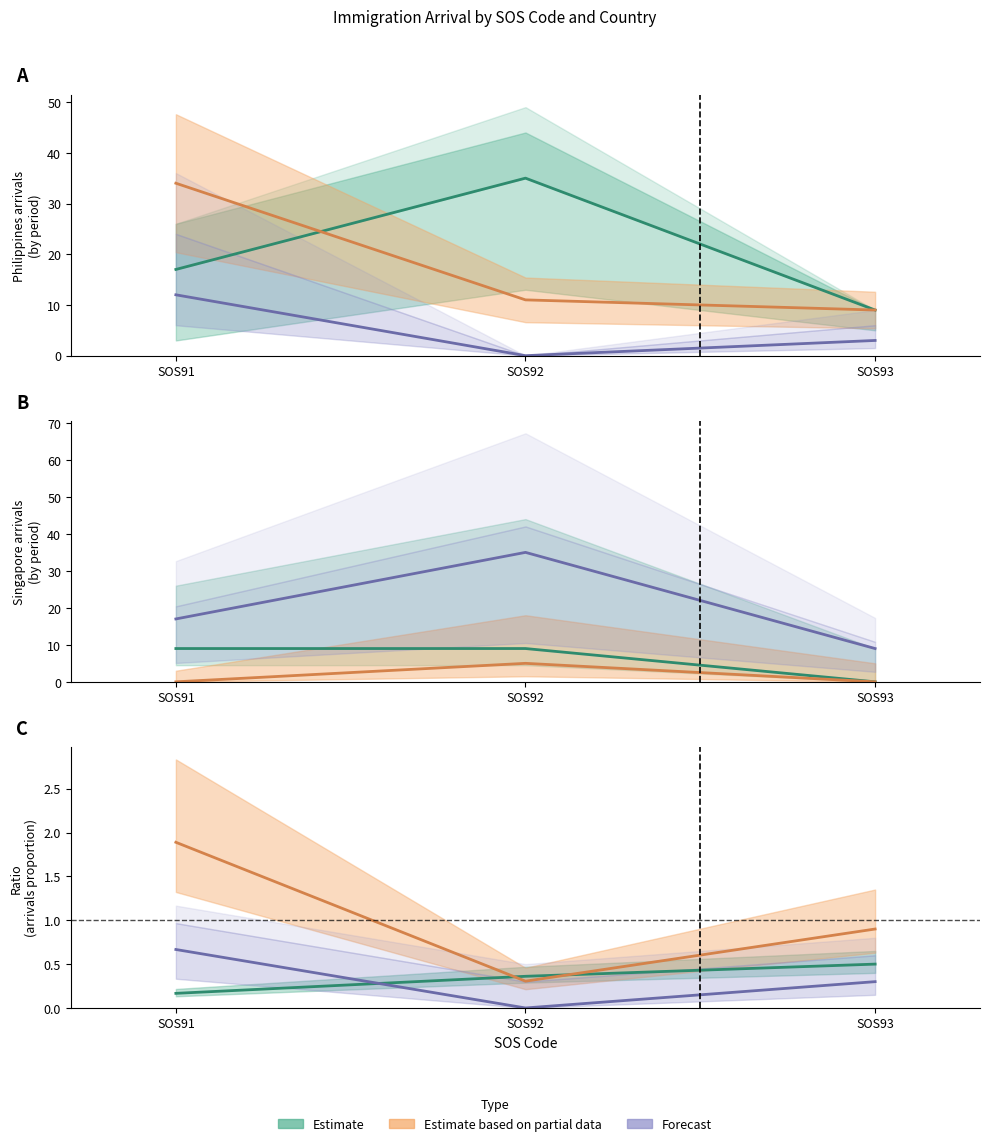

How many values are between 9 and 35?

3